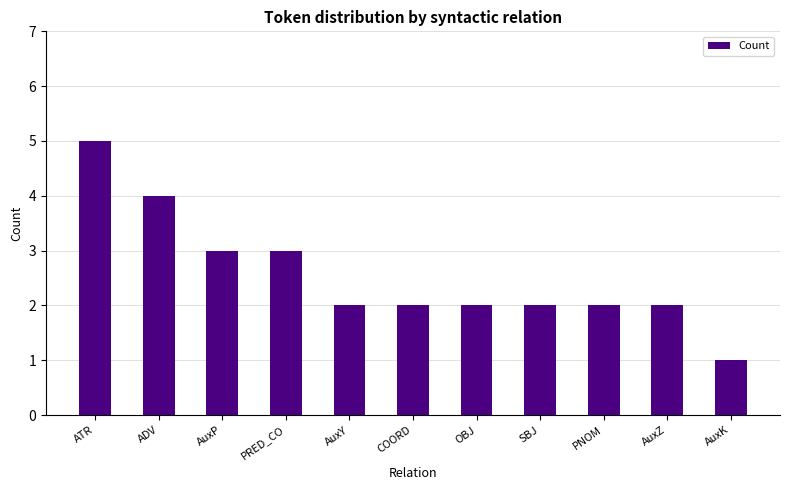

Reading left to right, what are all the values shown in this chart?

5	4	3	3	2	2	2	2	2	2	1